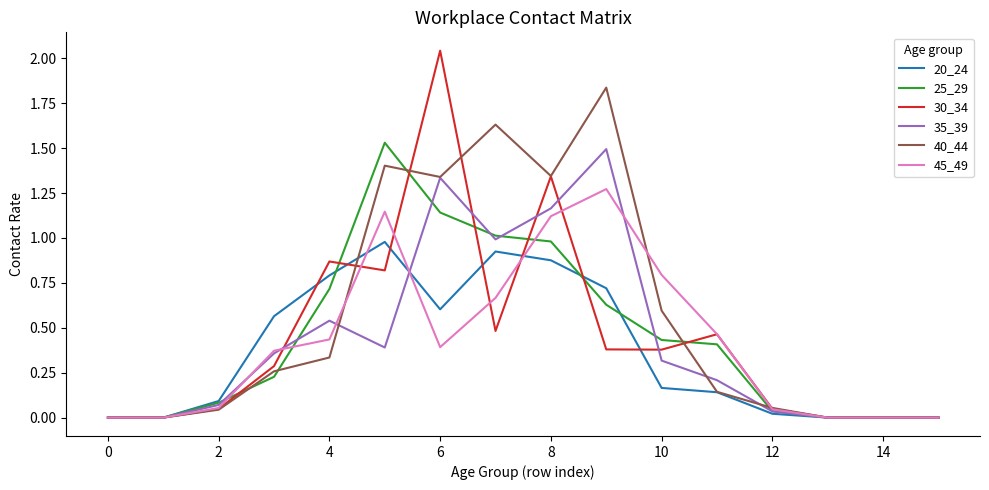

Which series has the widest spread of values?

30_34